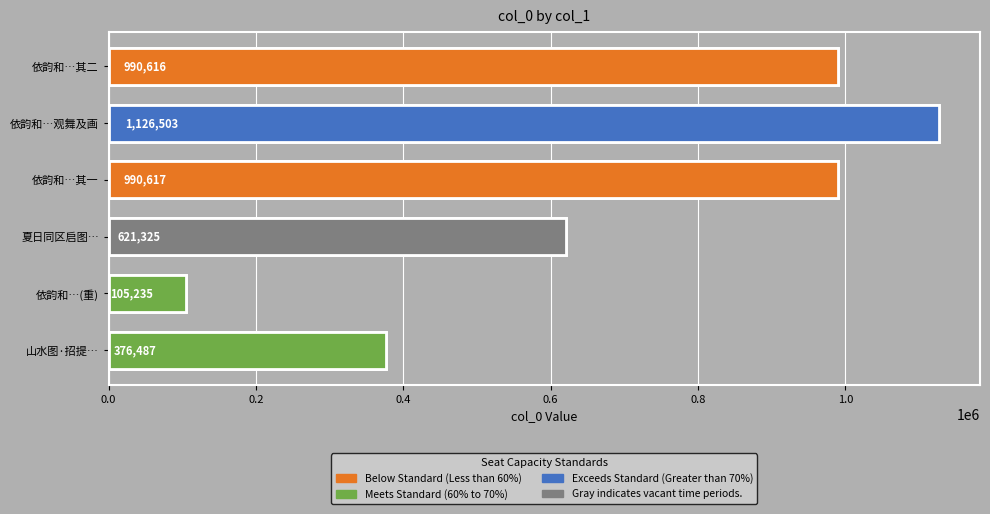

At which category does the chart reach its peak across all series?

依韵和…观舞及画